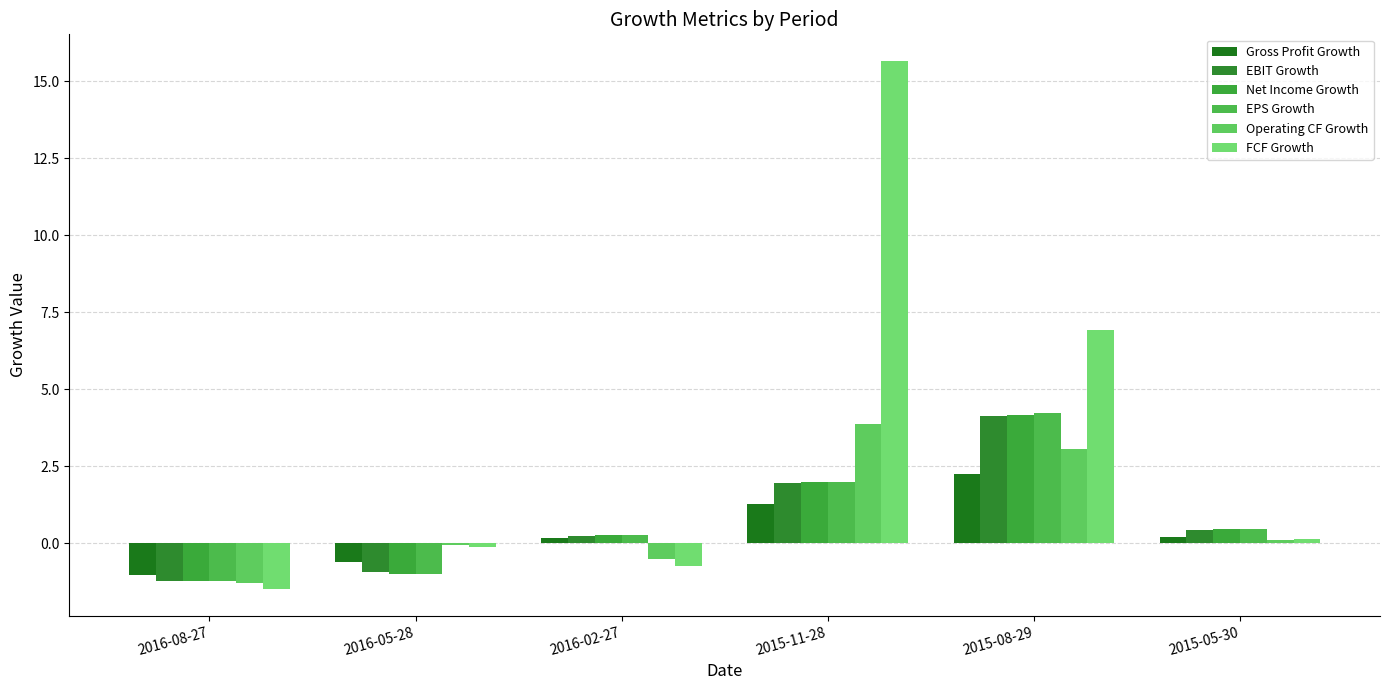

At which label is Net Income Growth closest to 1?

2015-05-30